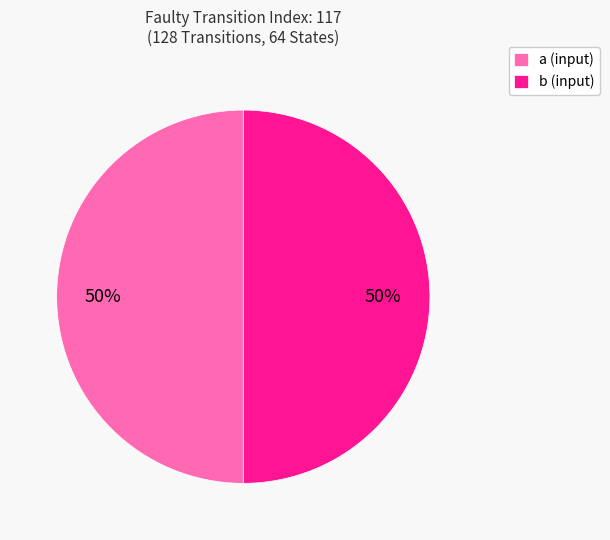

To the nearest percent, what portion does a (input) represent?

50%